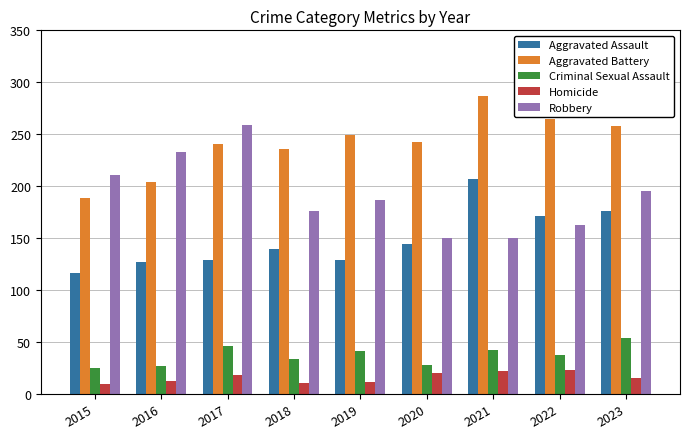

How many distinct data groups are displayed?

5